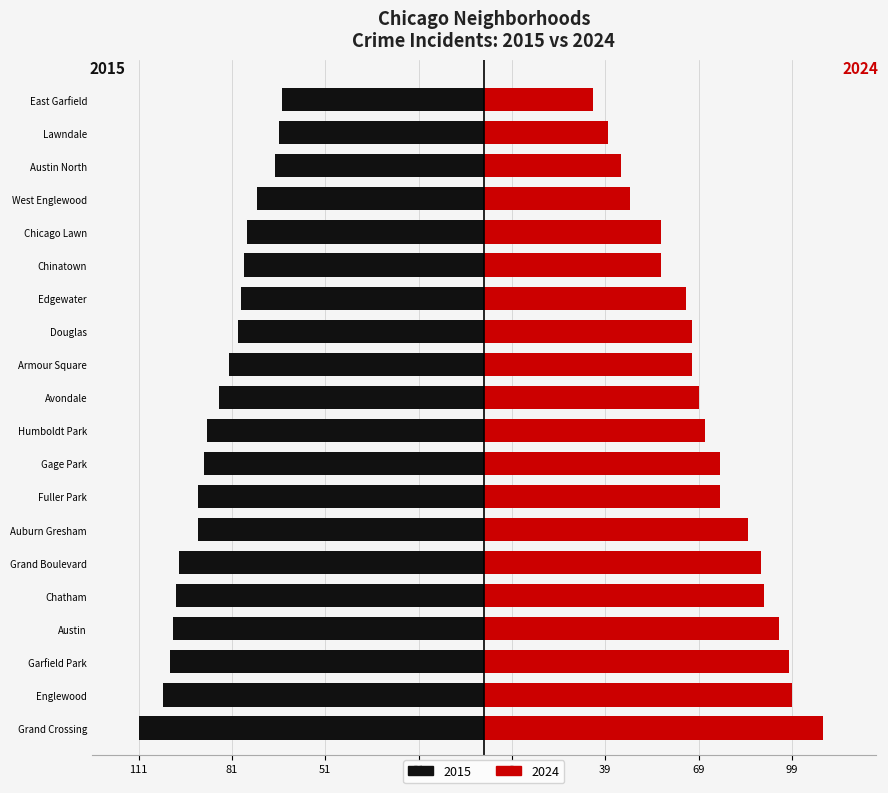

What is the label of the 6th bar from the left?

Grand Boulevard